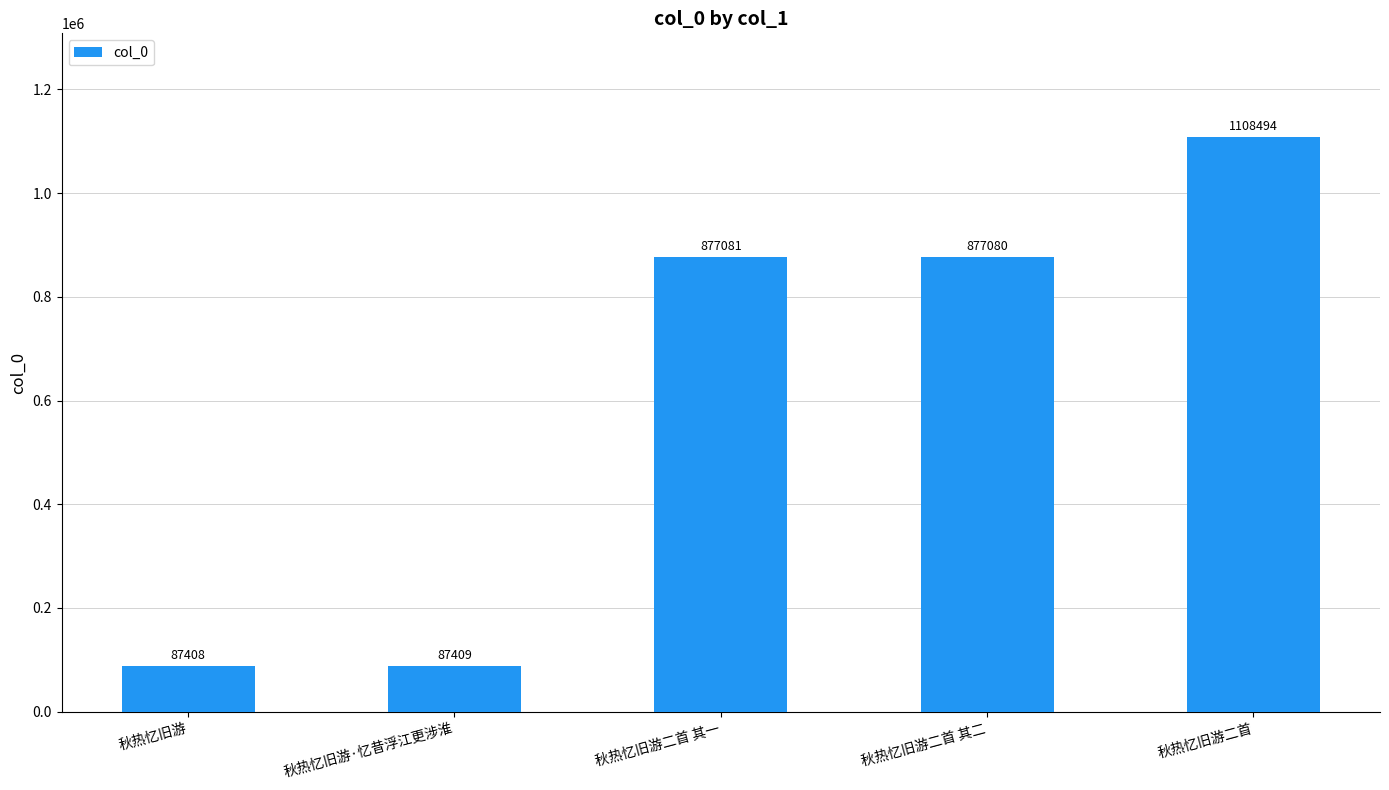

The value at 秋热忆旧游二首 其一 is 1508529. True or false?

False